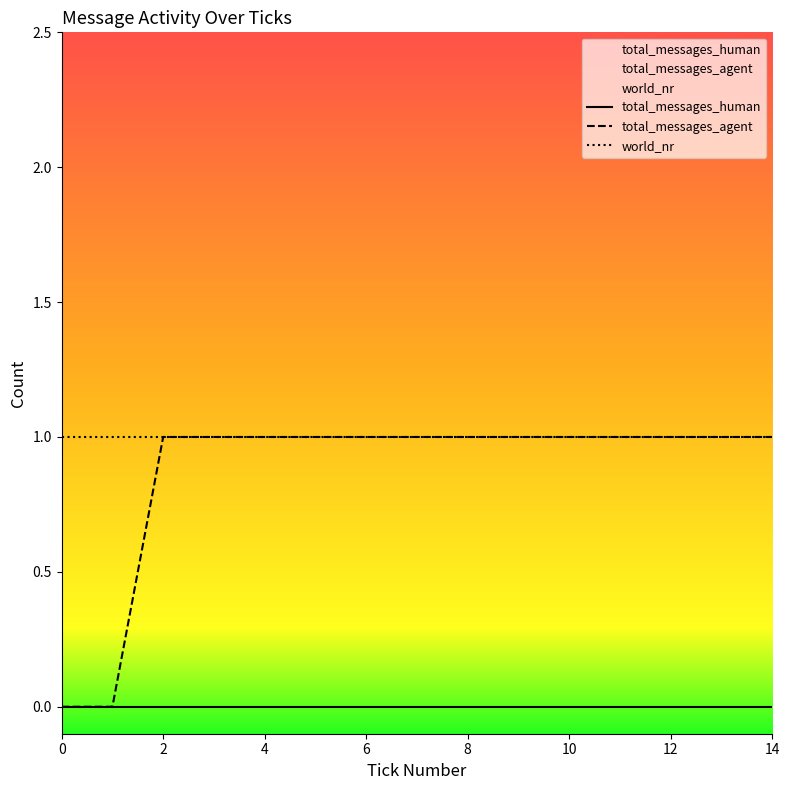

Which has a higher value, 5 or 6?

5